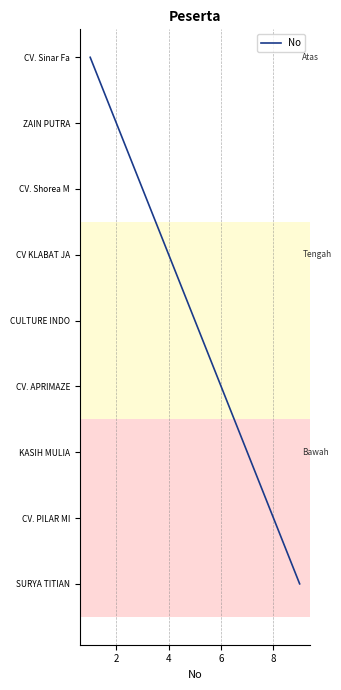

Is this an area chart (filled region under the line)?

No